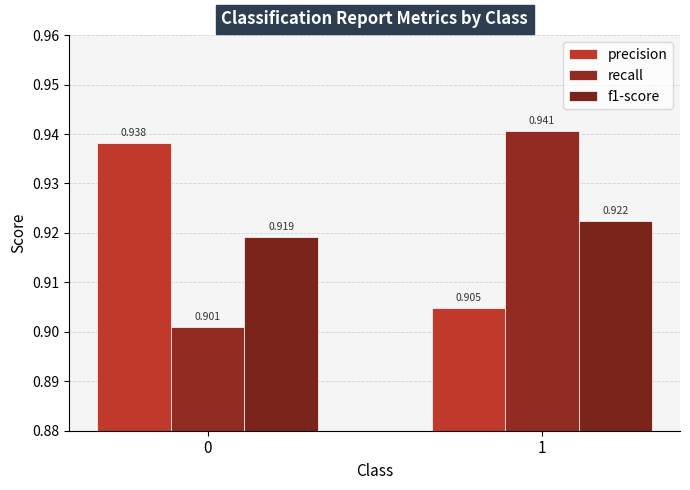

What is the total value across all series at 0?

2.8